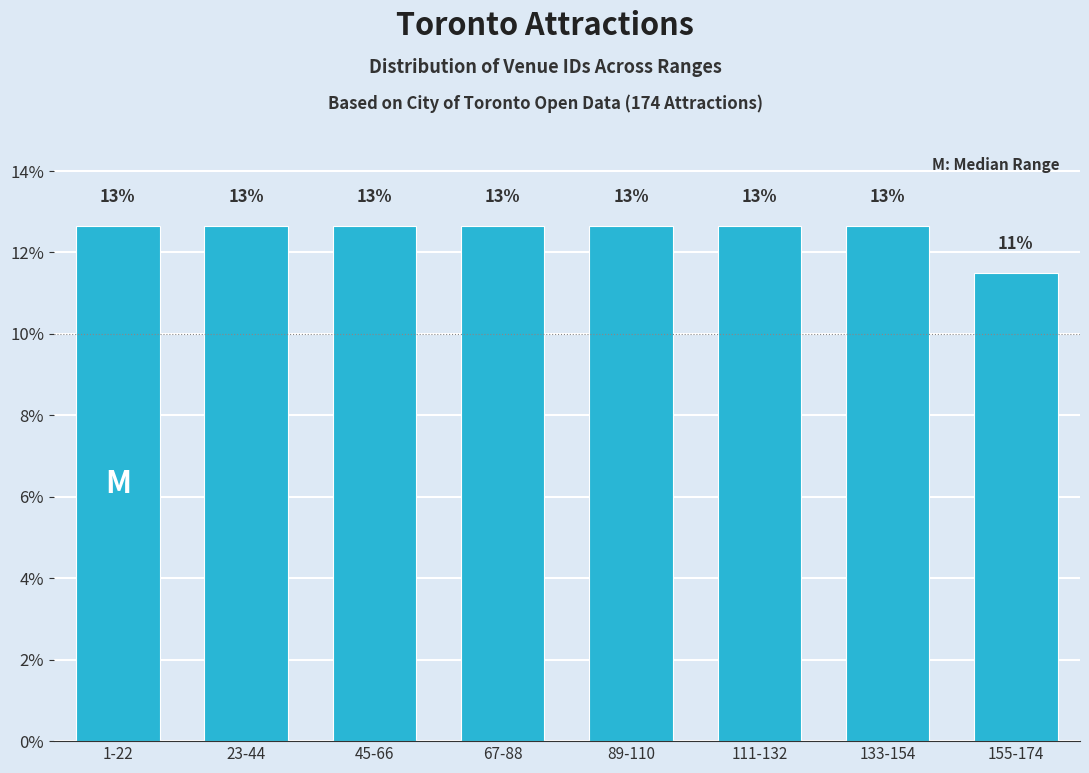

Does the chart contain any negative values?

No